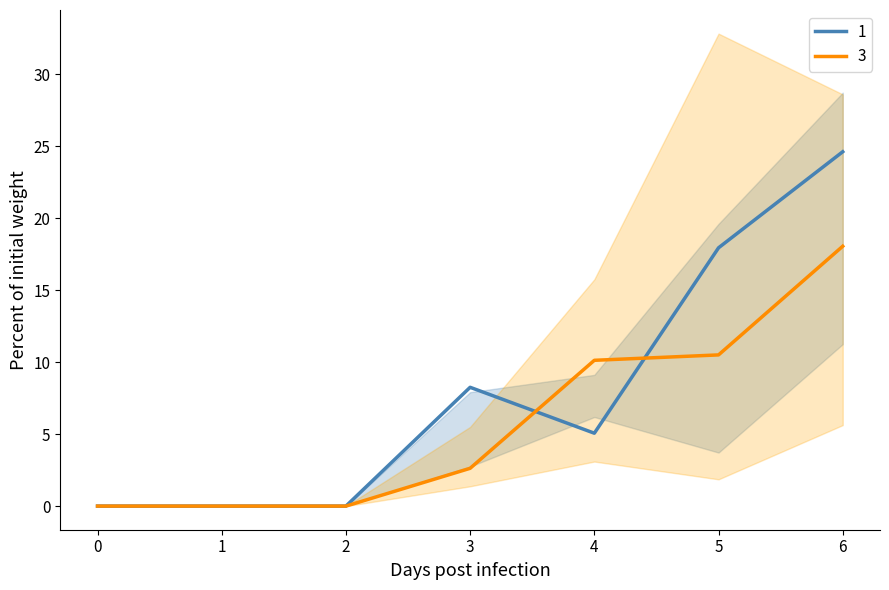

List the labels in order of 1 value, largest first.

6, 5, 3, 4, 0, 1, 2